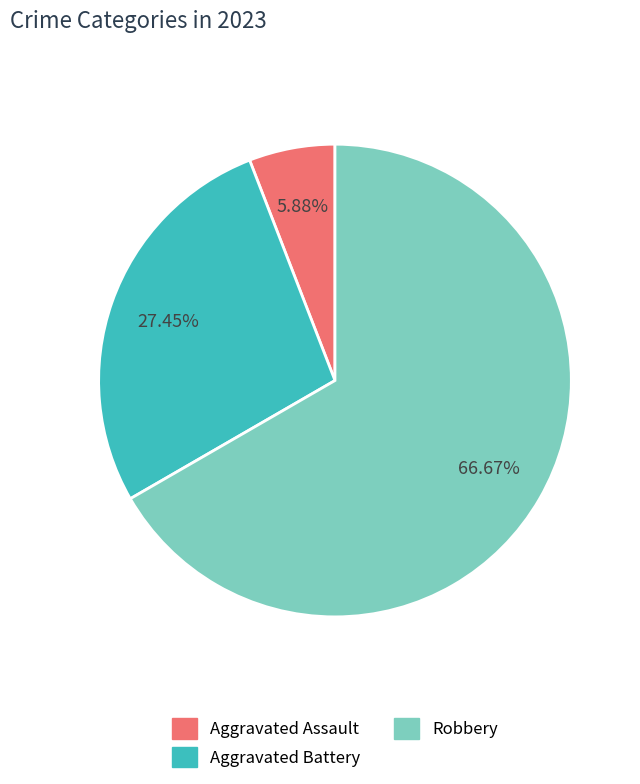

Which slice is the largest?

Robbery